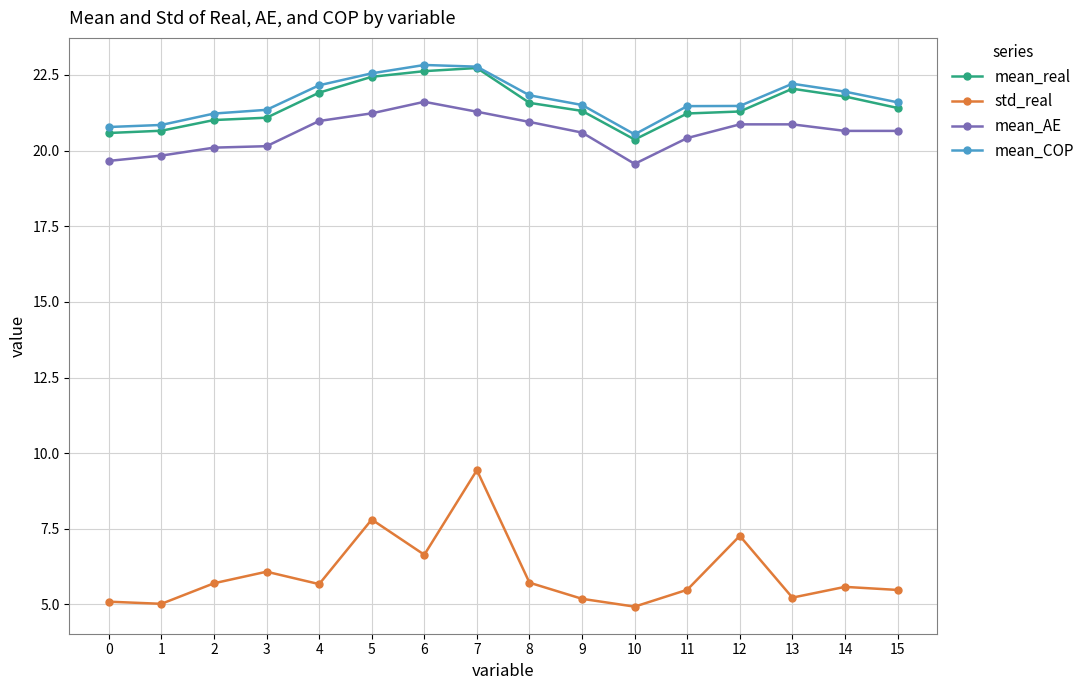

What is the difference between the maximum and minimum values in the mean_real series?

2.4